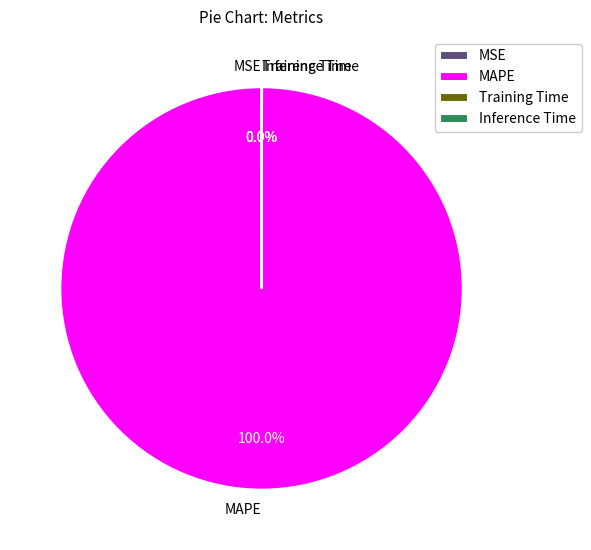

Is there a majority slice in this chart?

Yes